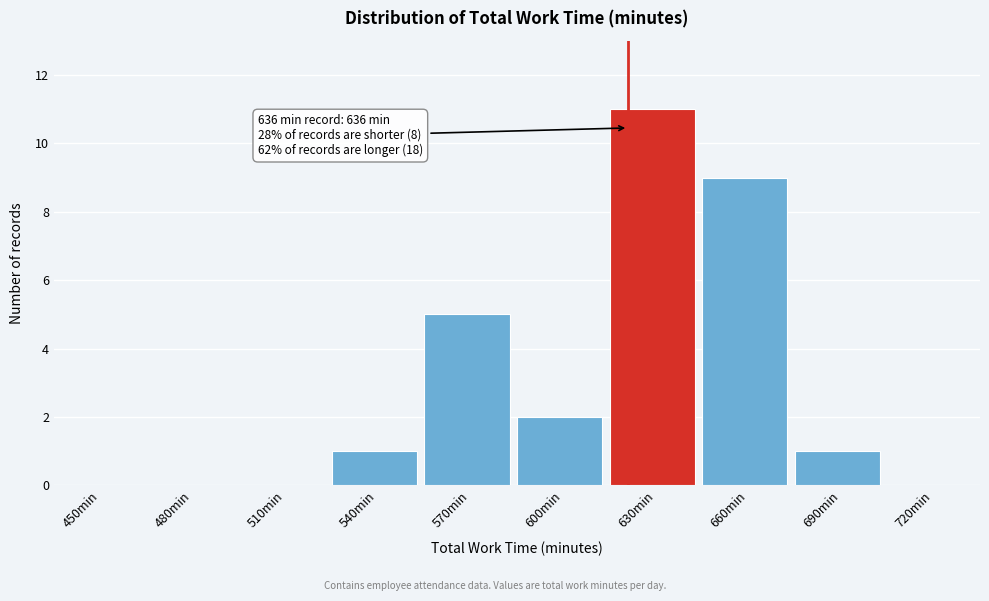

Reading left to right, transcribe all the data shown in this chart.

450min=0	480min=0	510min=0	540min=1	570min=5	600min=2	630min=11	660min=9	690min=1	720min=0